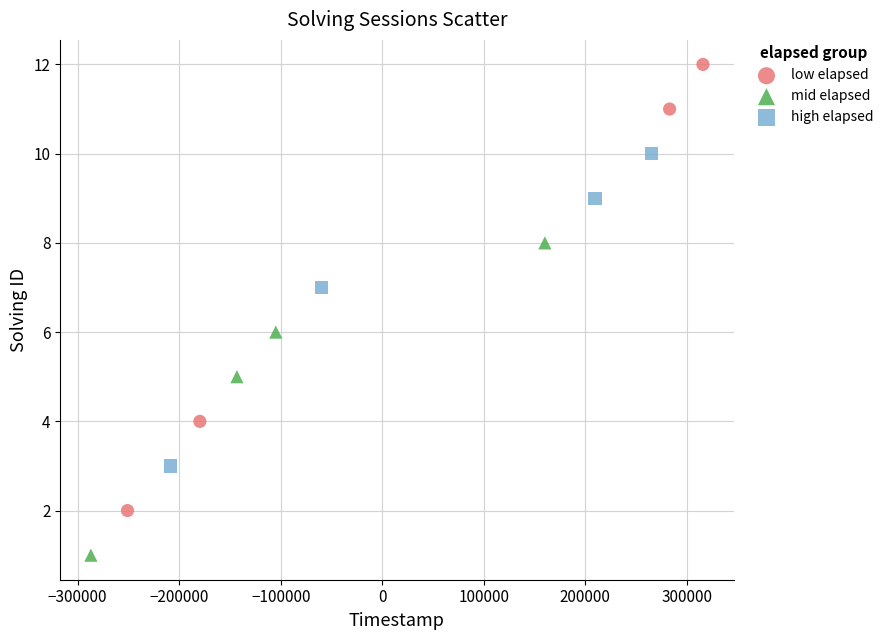

What are all the series names shown in the legend?

low elapsed, mid elapsed, high elapsed